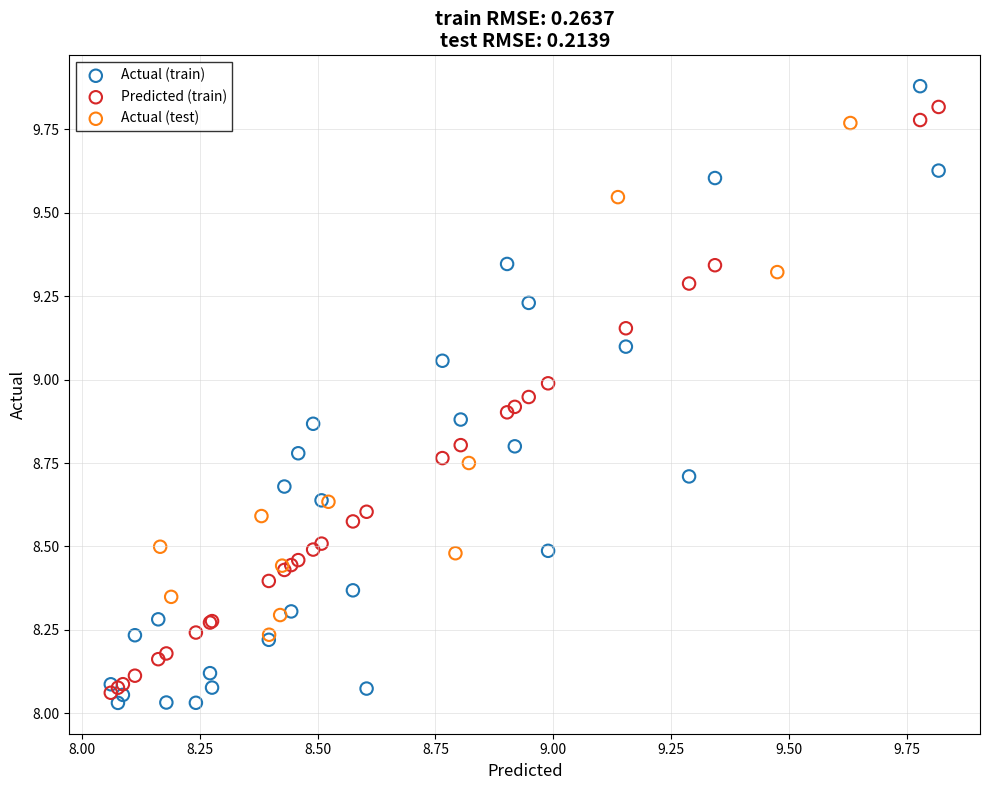

Which series has the widest spread of Y values?

Actual (train)